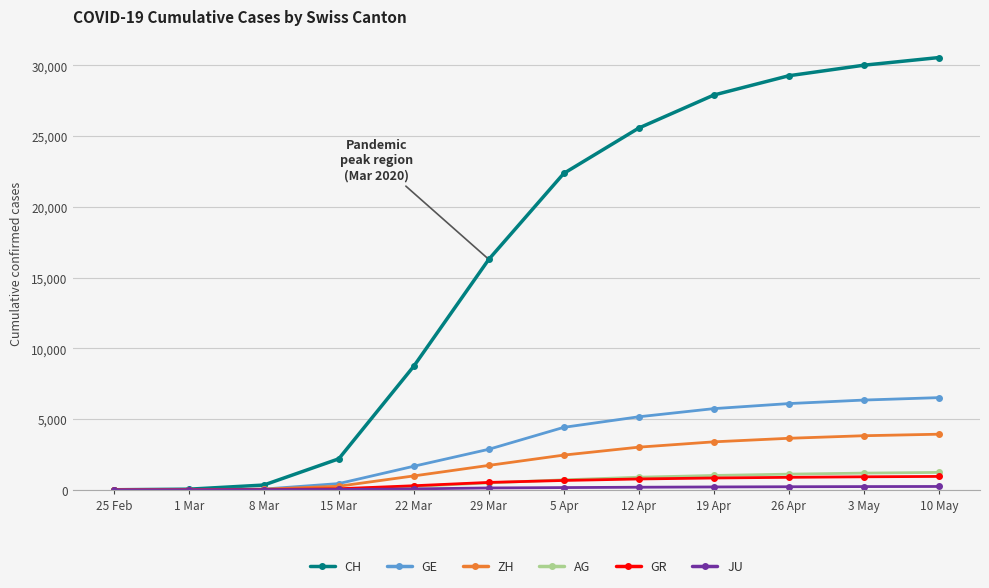

What is the label of the 1st point from the left?

25 Feb